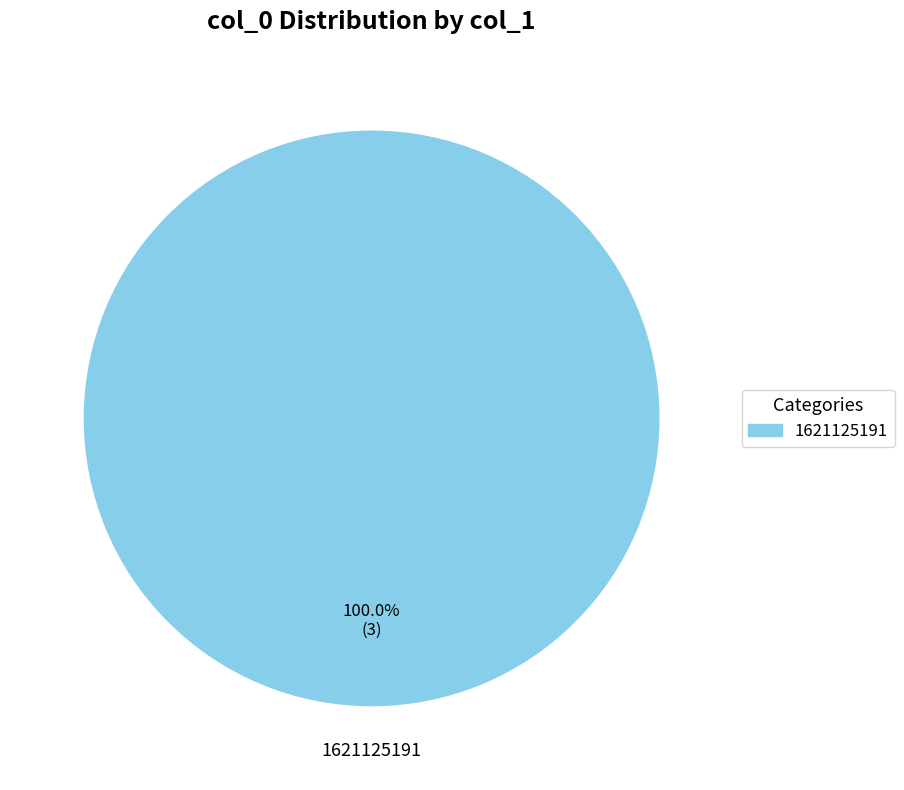

Is there any slice that represents more than half of the pie?

Yes